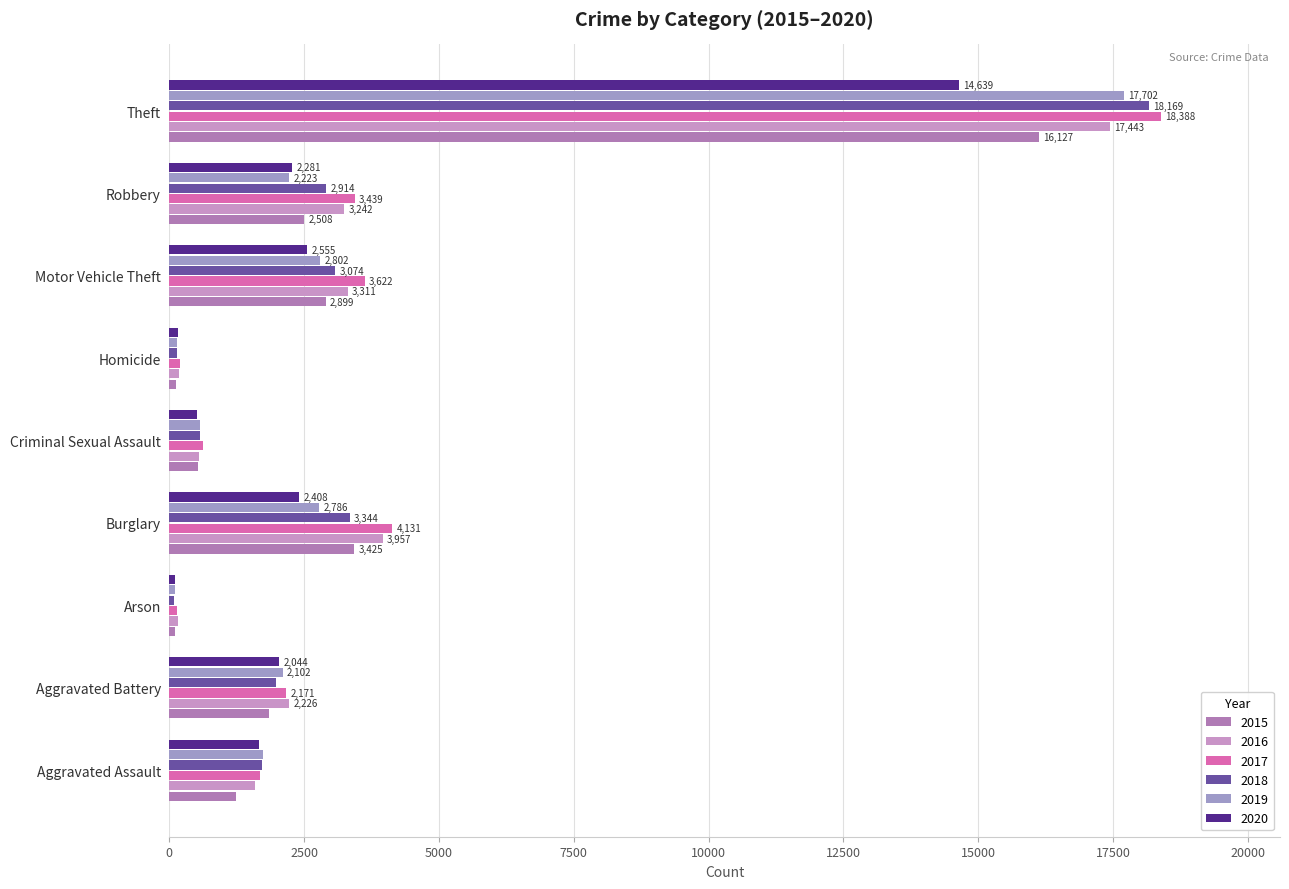

Which series has the largest range (max minus min)?

2017